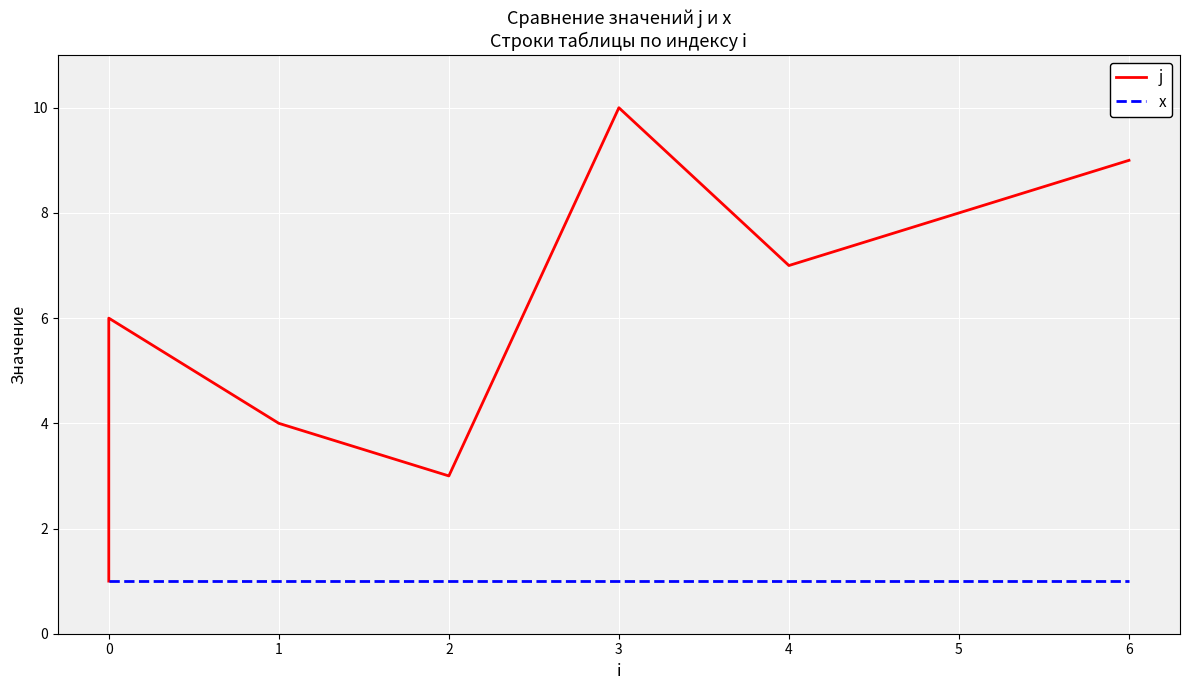

Reading left to right, list all the values displayed in this chart.

j: 1	2	5	6	4	3	10	7	8	9
x: 1	1	1	1	1	1	1	1	1	1